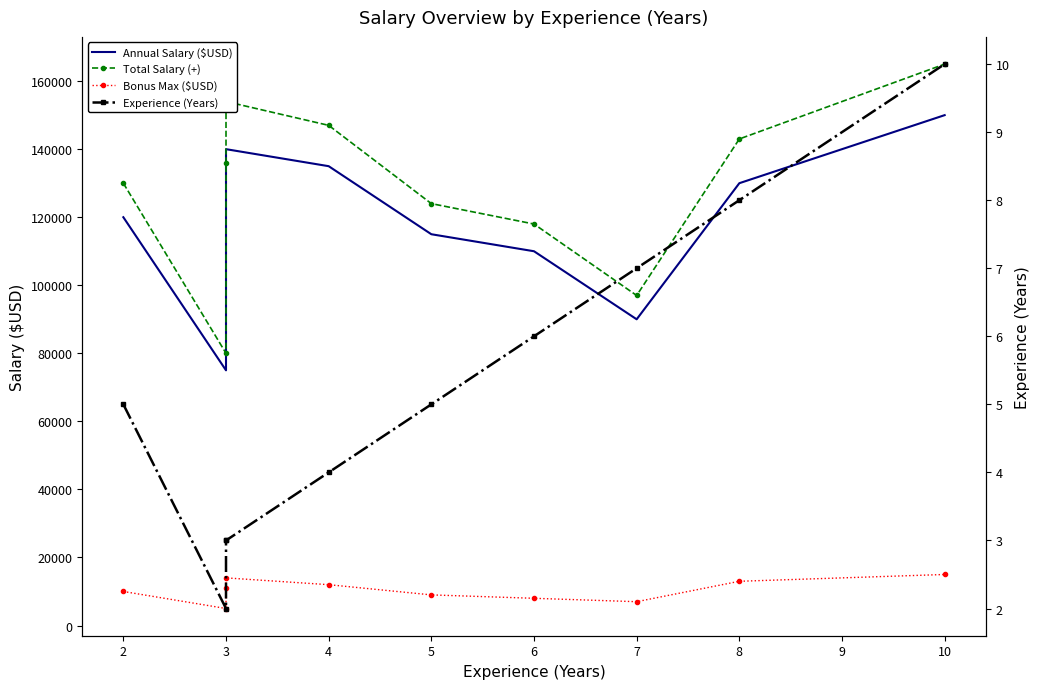

Rank the series by their maximum value, from highest to lowest.

Total Salary (+), Annual Salary ($USD), Bonus Max ($USD), Experience (Years)